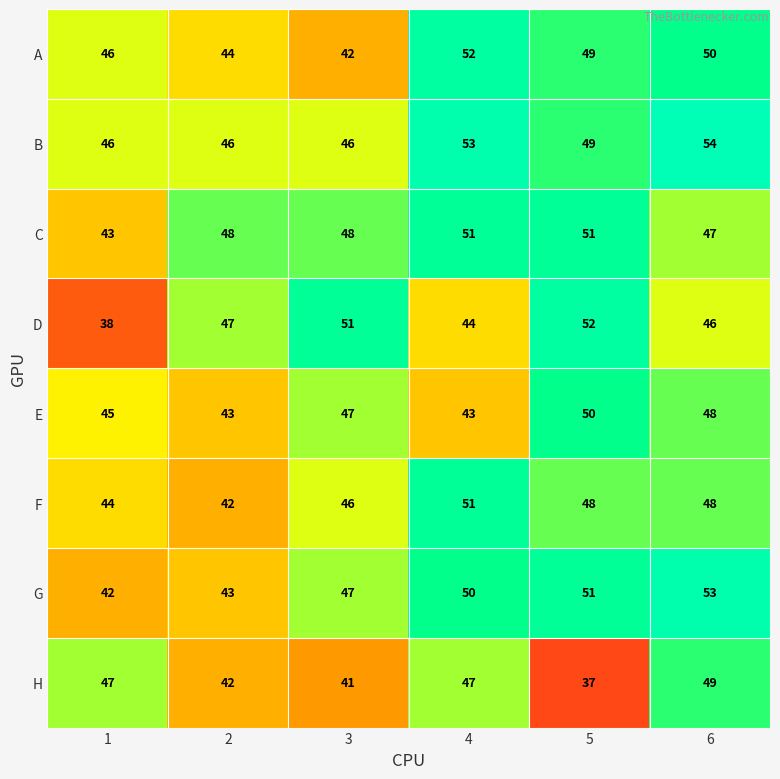

True or false: C has a value of 65 at 2.

False